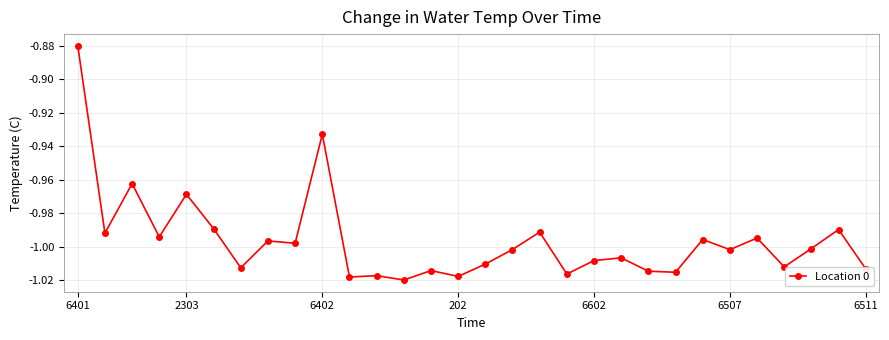

True or false: the data has more than 0 interior local peaks.

True